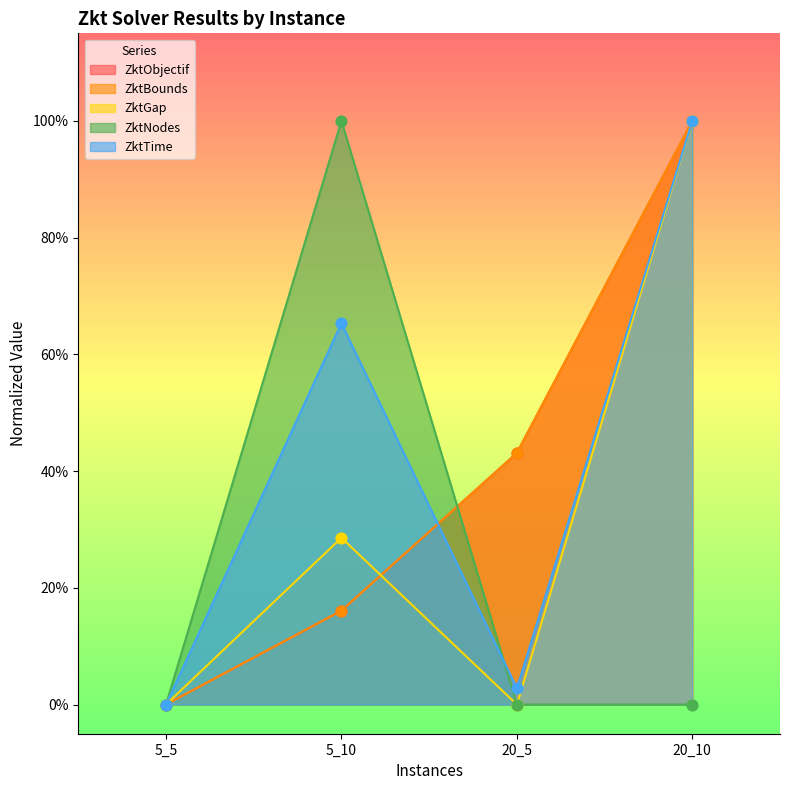

Which series contains the highest Y value?

ZktObjectif